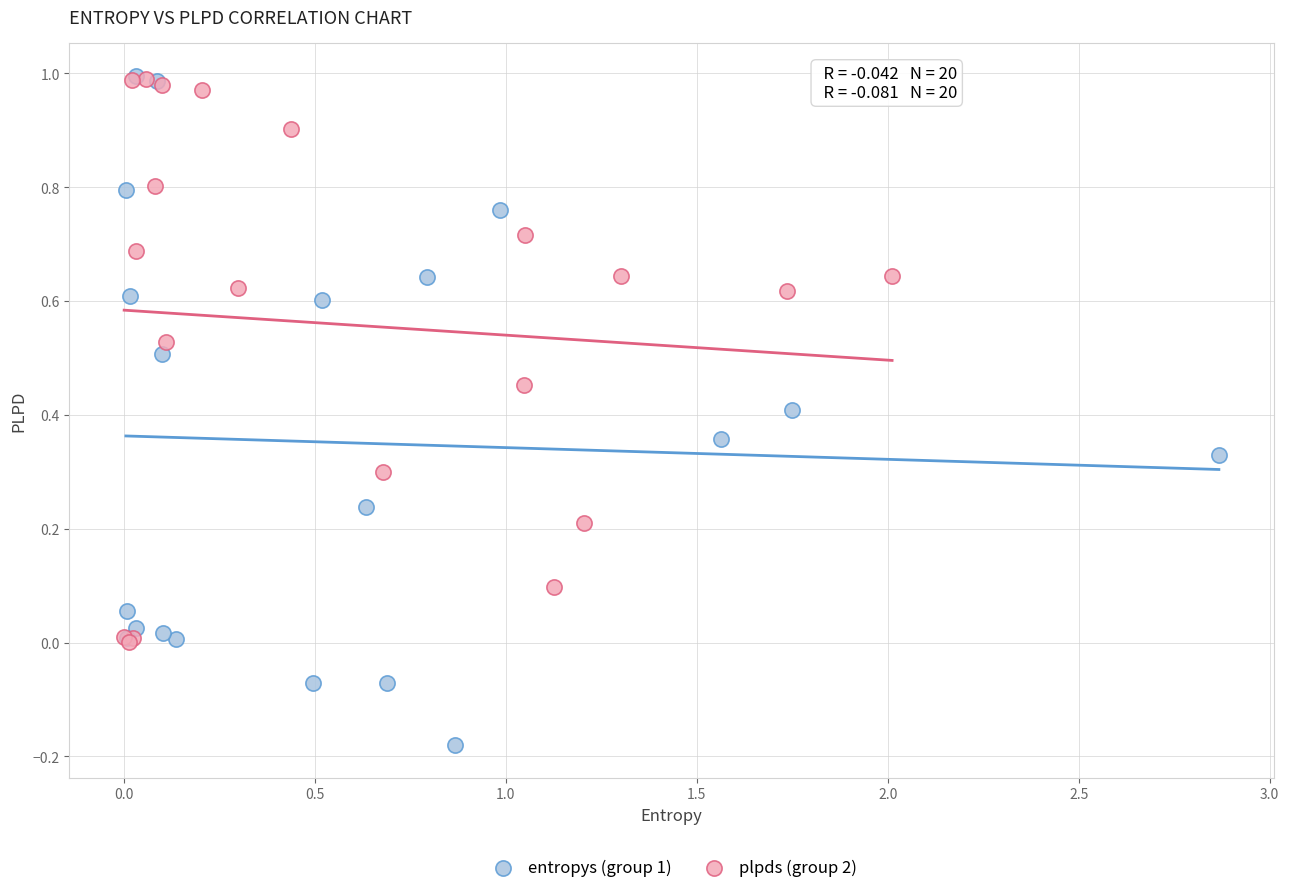

Which series has the largest Y range (max minus min)?

entropys (group 1)